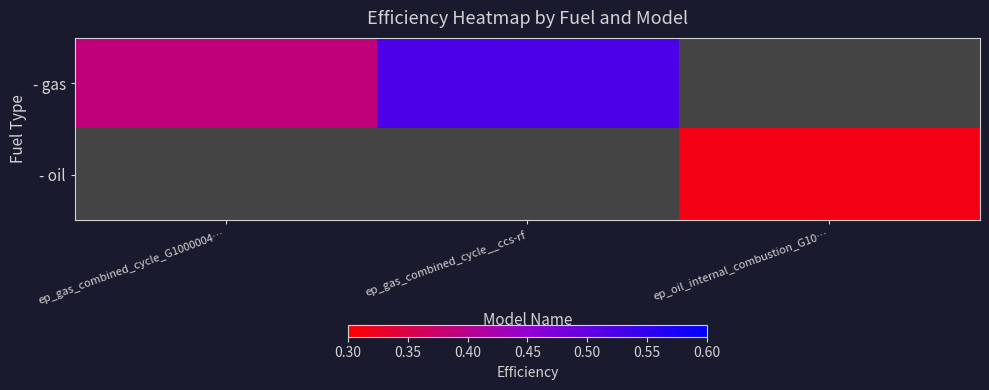

List the series in order of their overall mean, highest first.

- gas, - oil